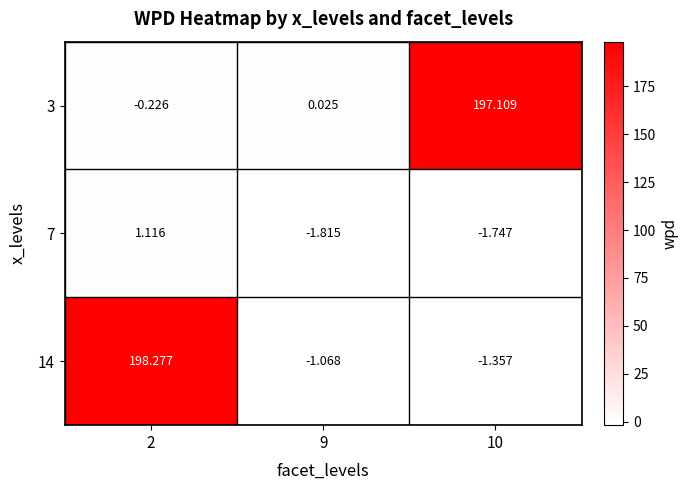

Reading left to right, list all the values displayed in this chart.

3: 2=-0.2	9=0.0	10=197.1
7: 2=1.1	9=-1.8	10=-1.7
14: 2=198.3	9=-1.1	10=-1.4